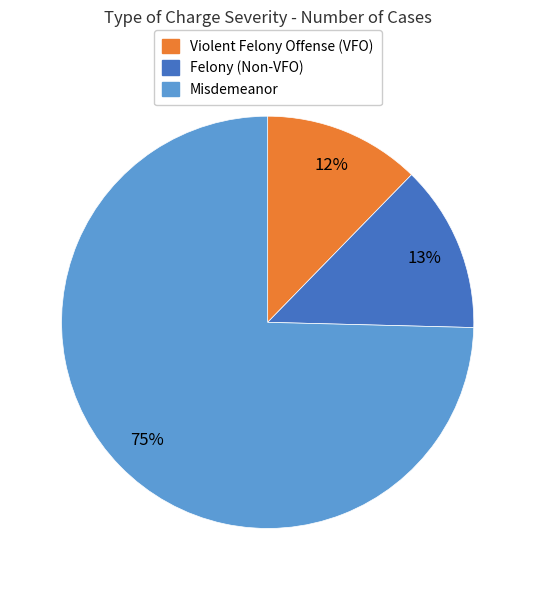

To the nearest percent, what is the combined percentage of Violent Felony Offense (VFO) and Felony (Non-VFO)?

25%